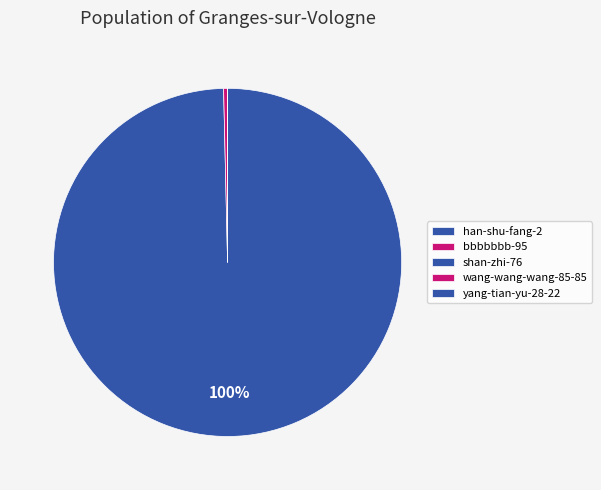

Which category has the smallest portion of the pie?

bbbbbbb-95